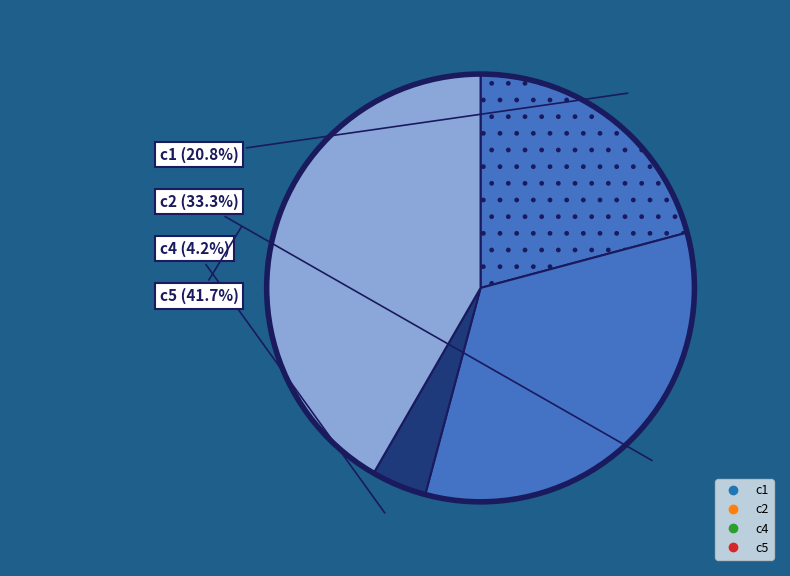

Count the number of slices in the pie.

4